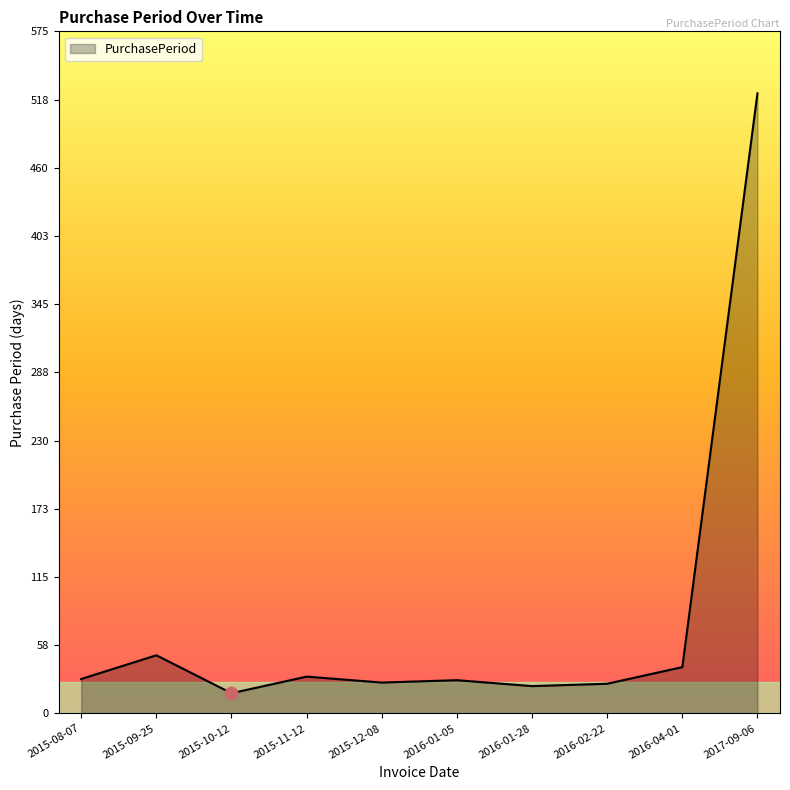

Which has a higher value, 2016-04-01 or 2015-12-08?

2016-04-01